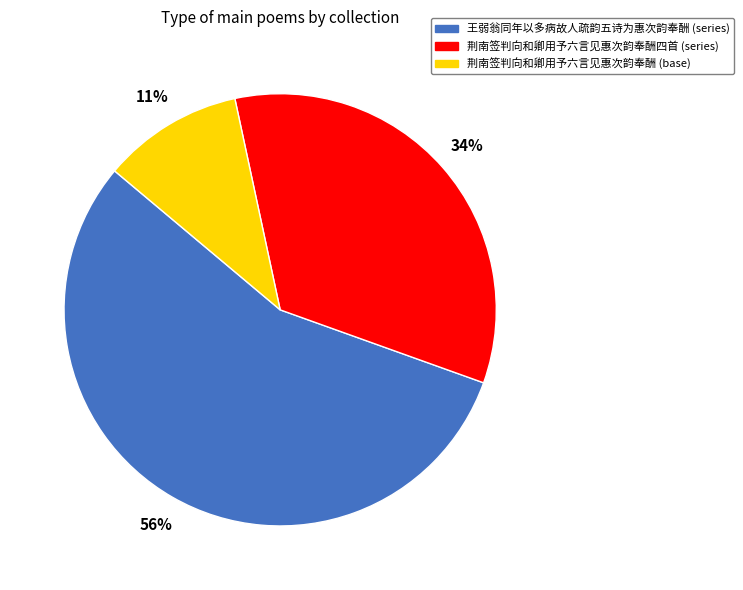

To the nearest percent, what is the difference between the largest and smallest slice percentages?

45%